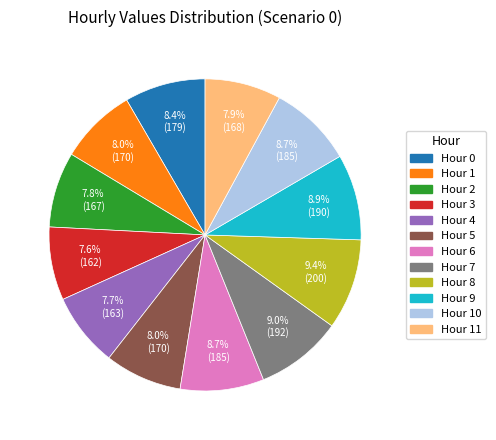

Is there a majority slice in this chart?

No